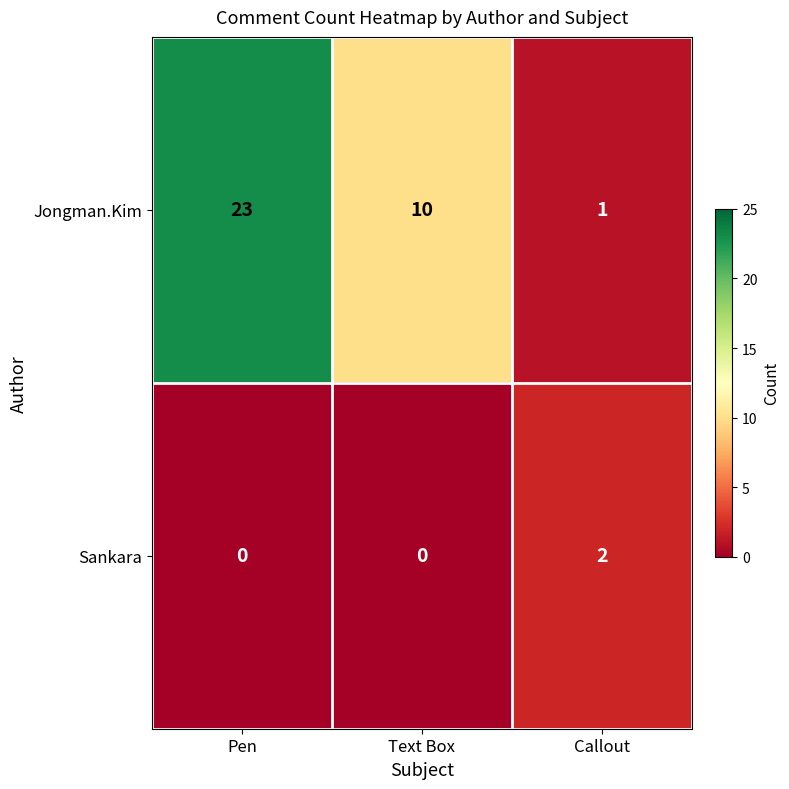

At how many categories does at least one series exceed 22?

1